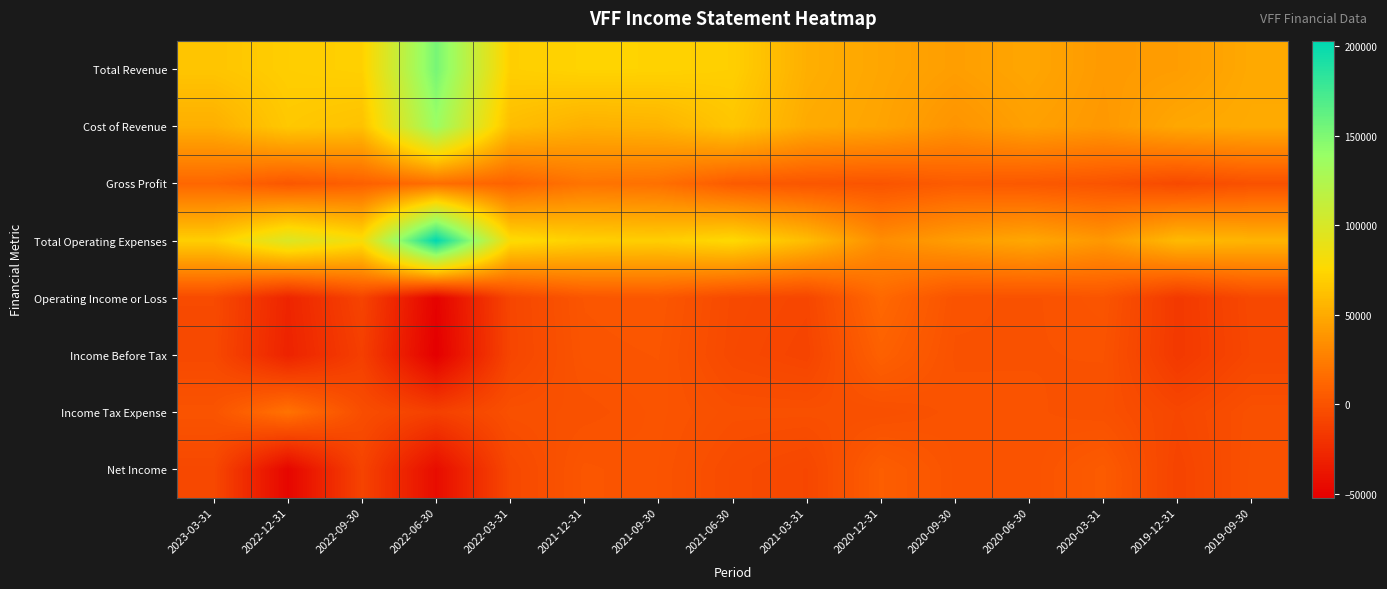

Count the number of categories in the chart.

15